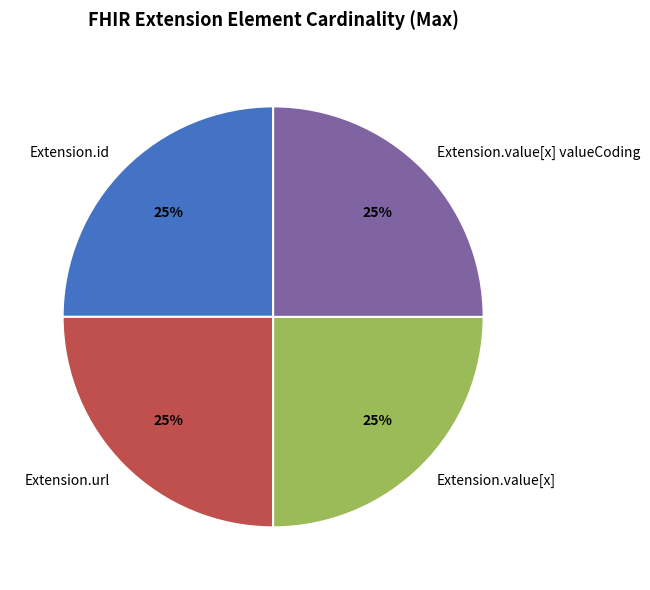

Does Extension.value[x] valueCoding account for over 50% of the chart?

No